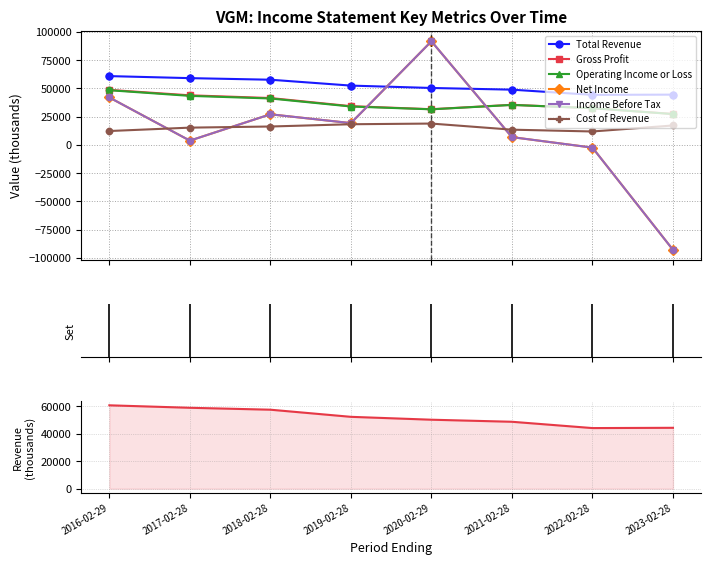

Which series has the largest total across all categories?

Total Revenue